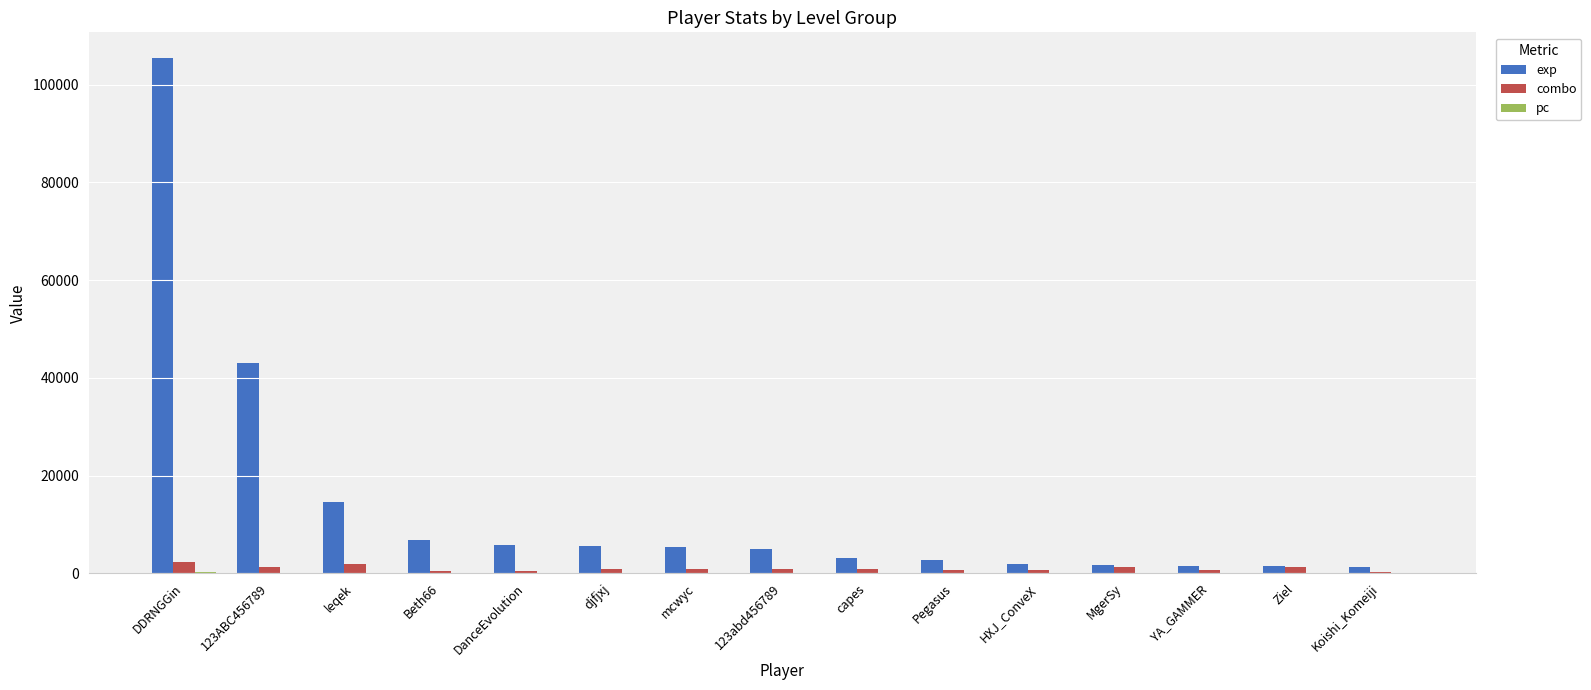

What is the greatest value displayed?

105424